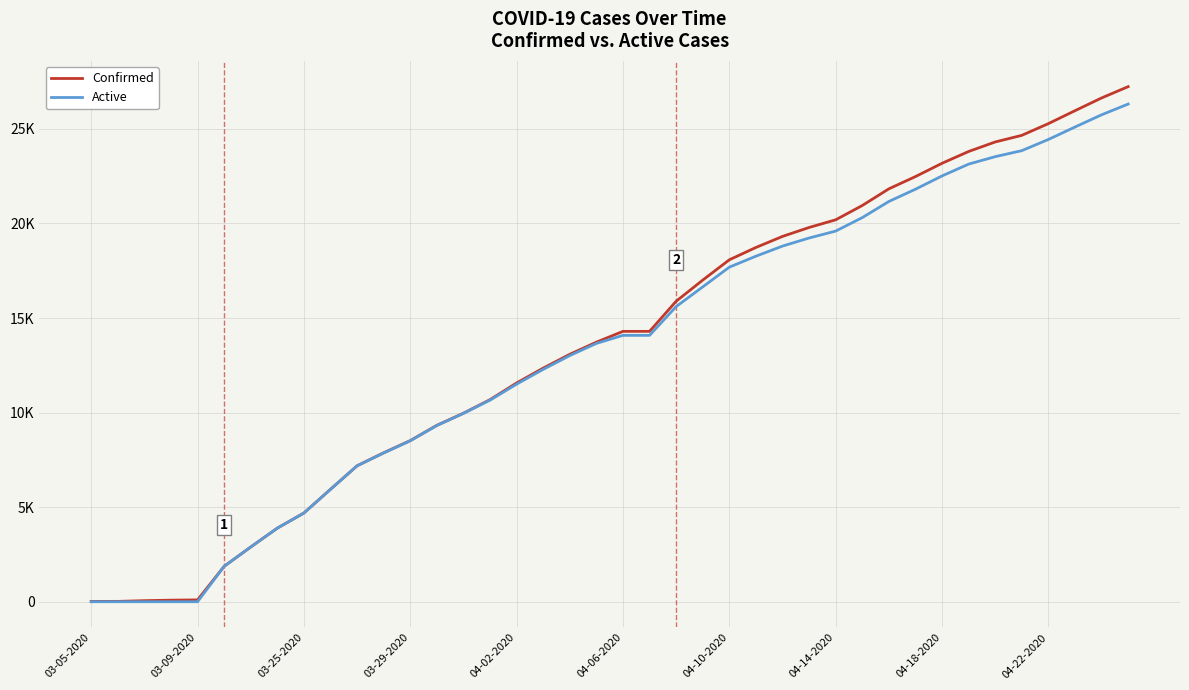

Is this an area chart (filled region under the line)?

No